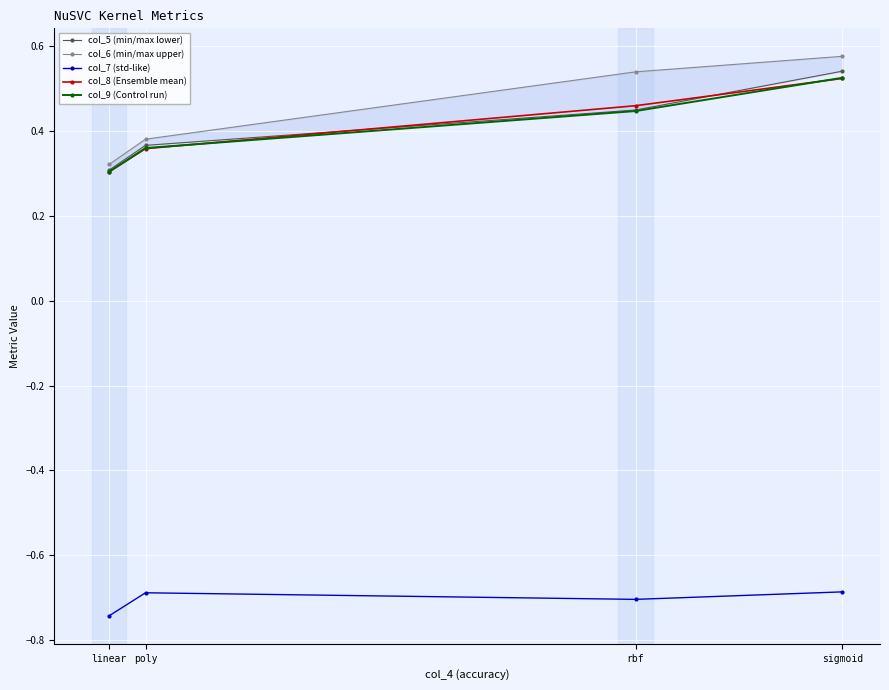

Which category has the highest value across all series?

sigmoid